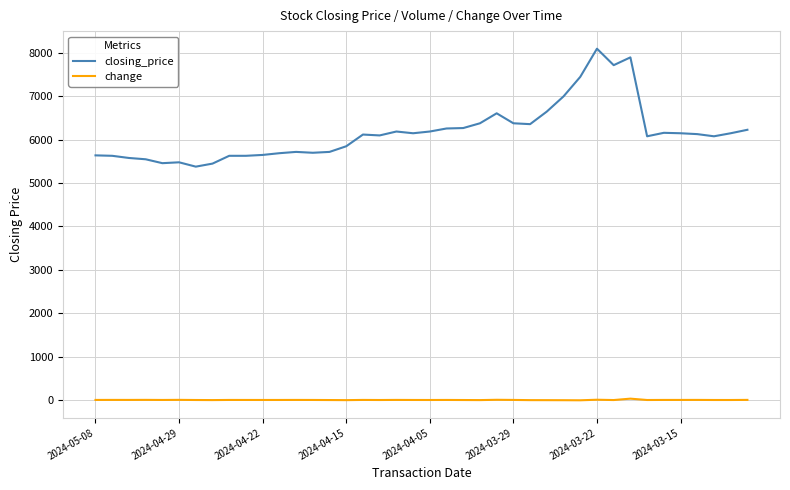

Rank the series by their average value, from highest to lowest.

closing_price, change